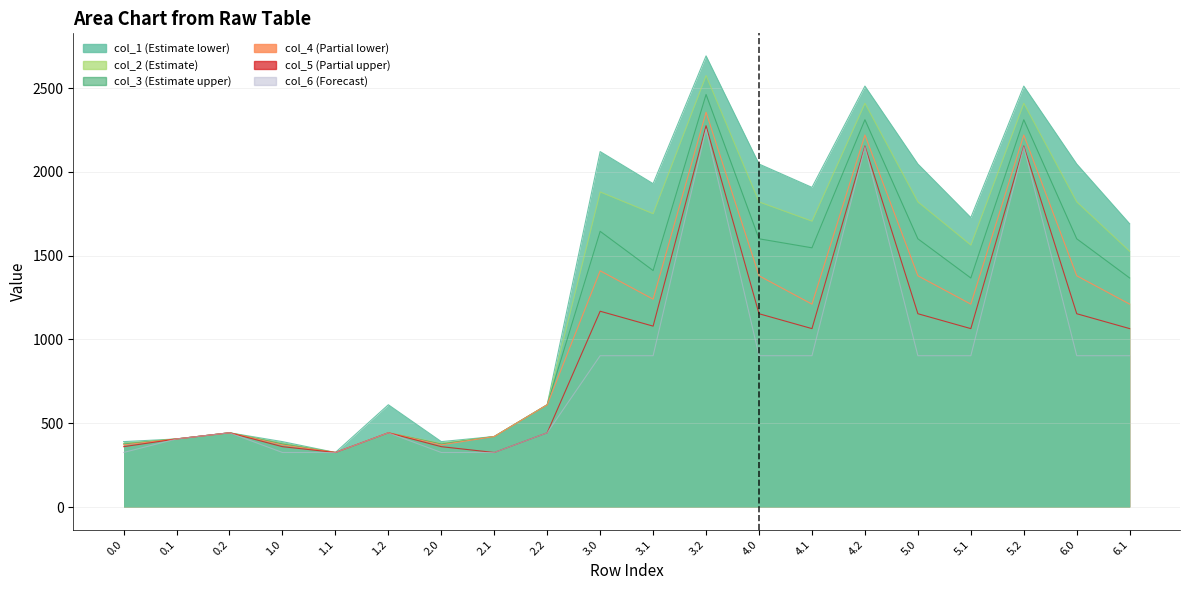

The col_1 series shows 956.0 at 2.2. True or false?

False